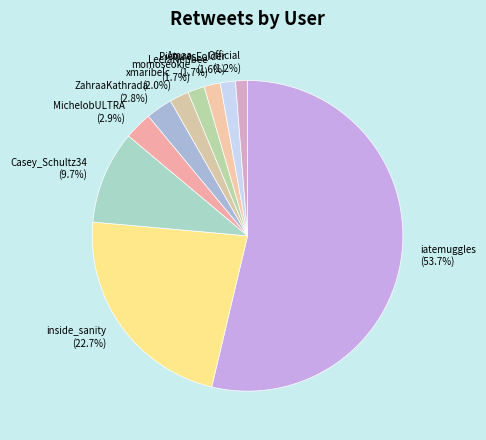

What percentage is the Casey_Schultz34 slice, to the nearest percent?

10%